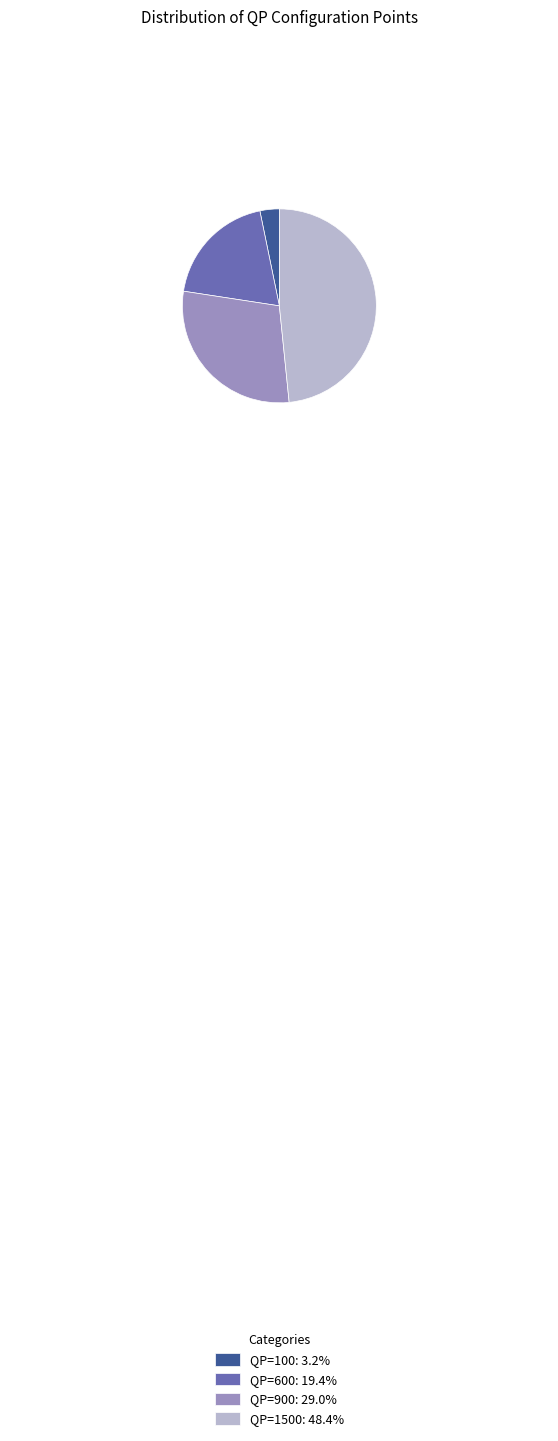

Does QP=900: 29.0% represent more than half of the total?

No